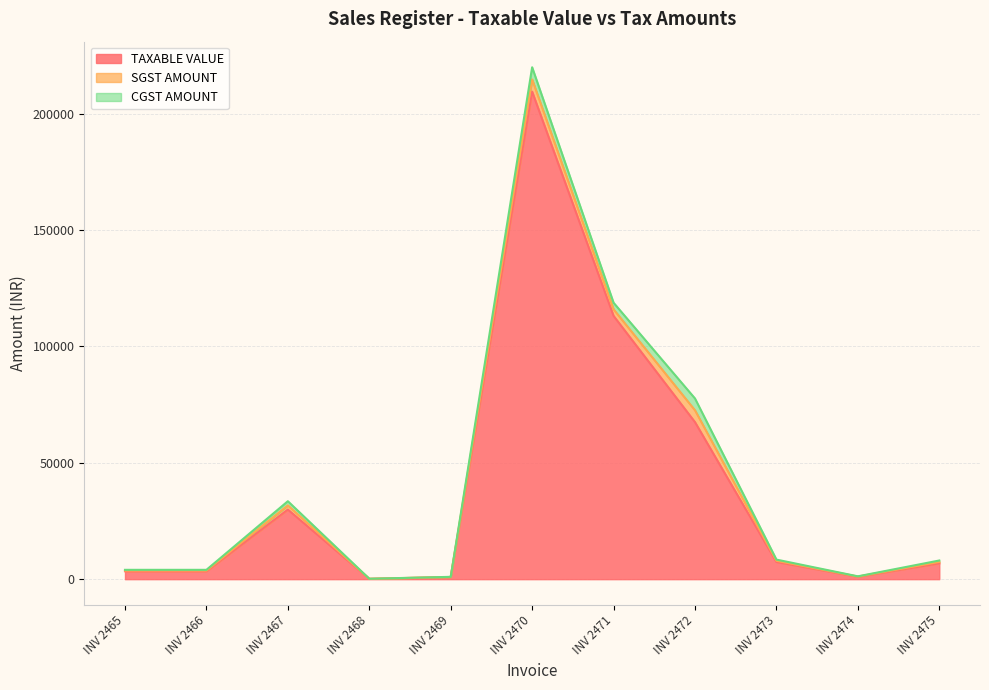

At INV 2474, list the series in order from largest to smallest.

TAXABLE VALUE, SGST AMOUNT, CGST AMOUNT